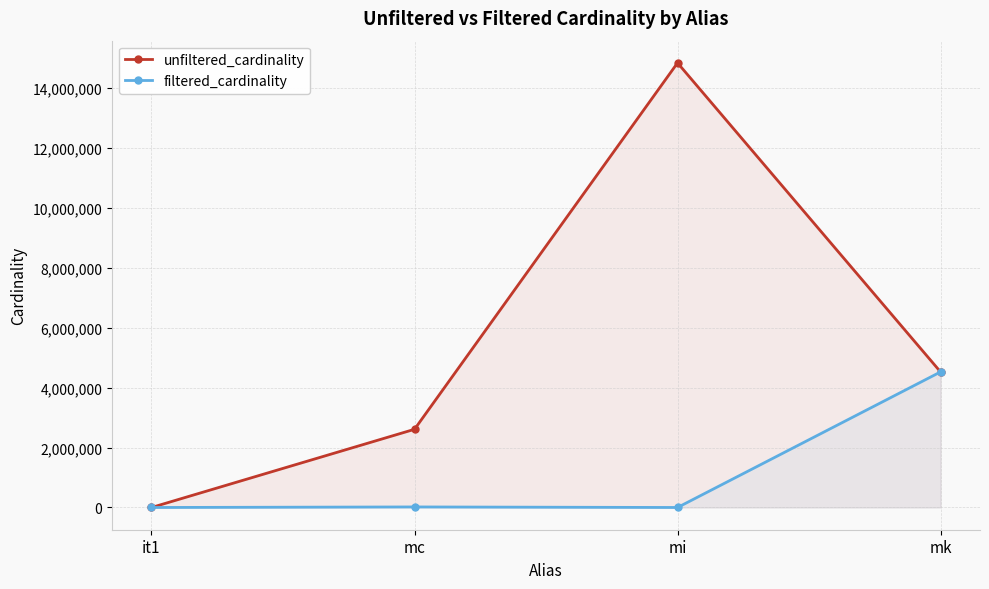

At which category does unfiltered_cardinality reach its first local peak?

mi